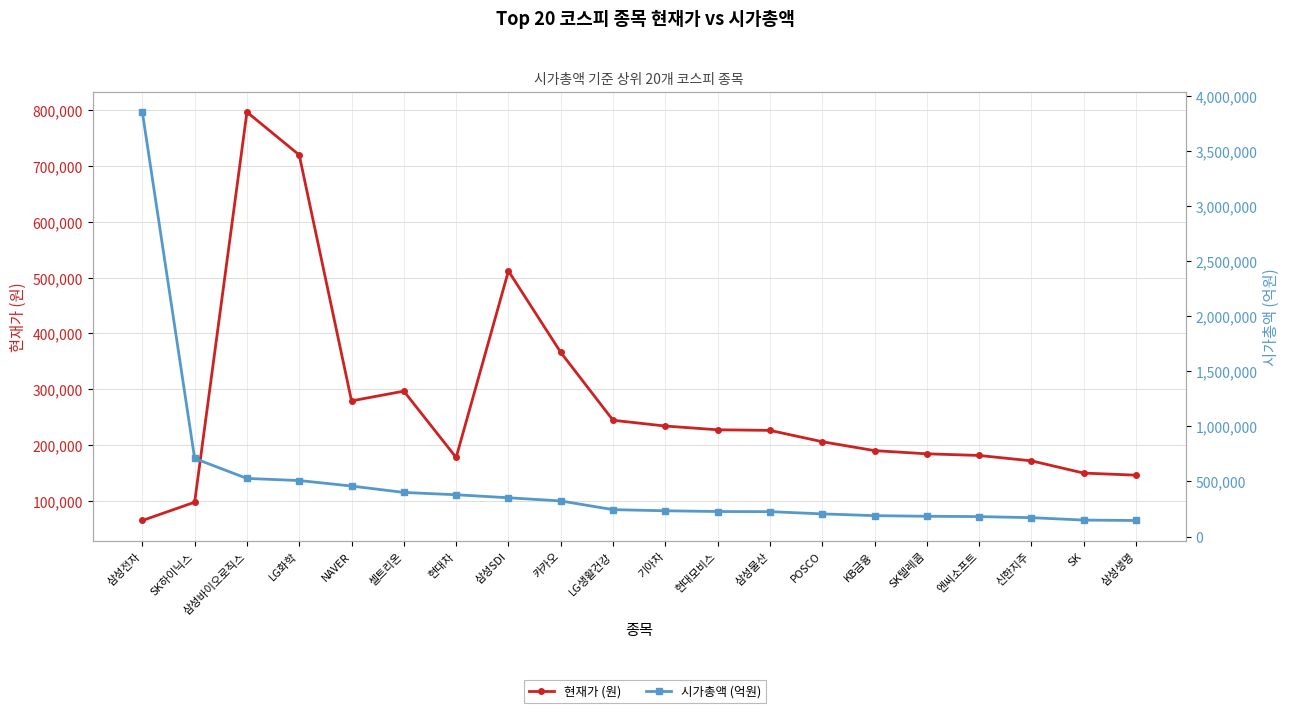

True or false: 시가총액 (억원) has more than 2 points higher than both neighbors.

False